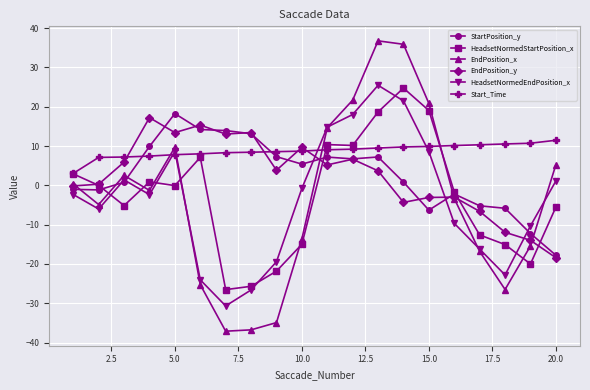

True or false: EndPosition_x has more than 0 points higher than both neighbors.

True